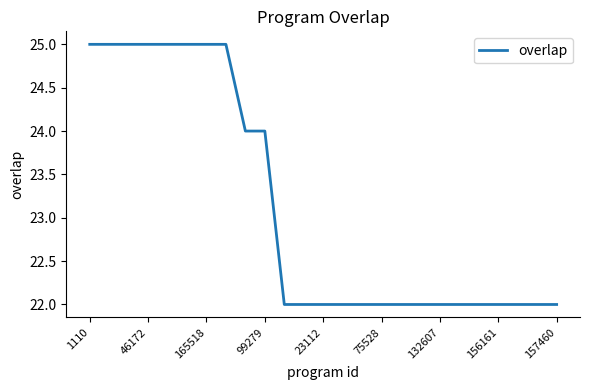

What is the maximum value shown in the chart?

25